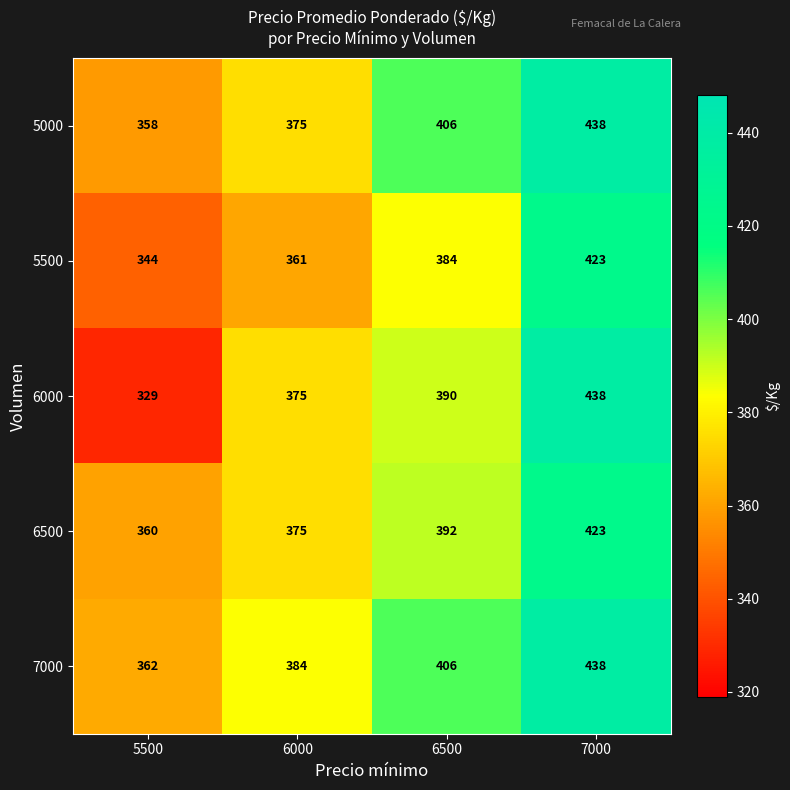

At which category does the chart reach its minimum across all series?

5500